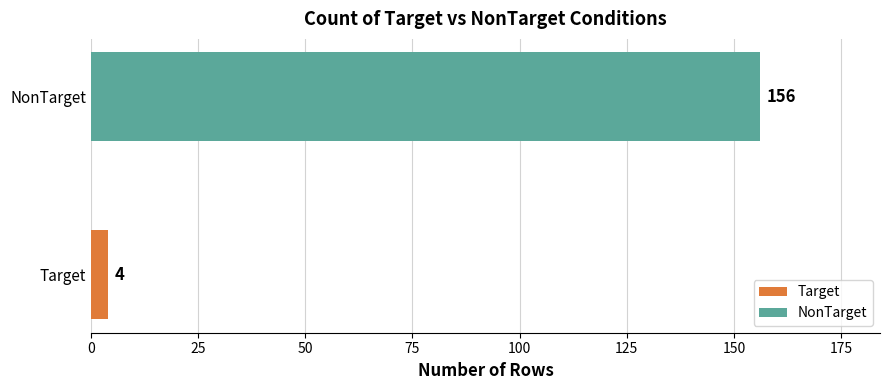

What is the value of the 2nd bar from the left?

156